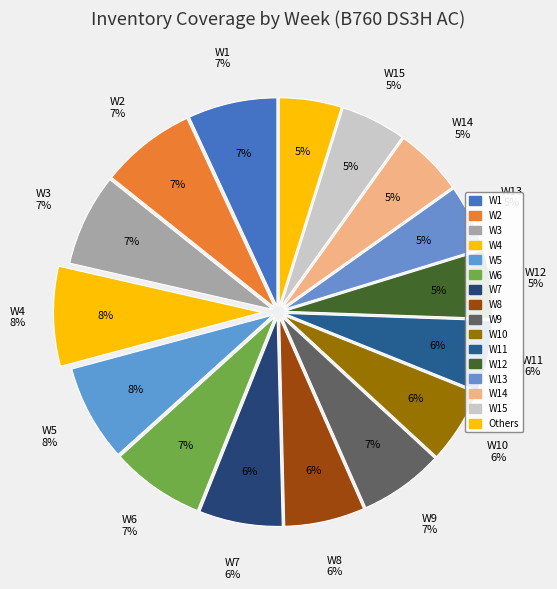

Is there any slice that represents more than half of the pie?

No